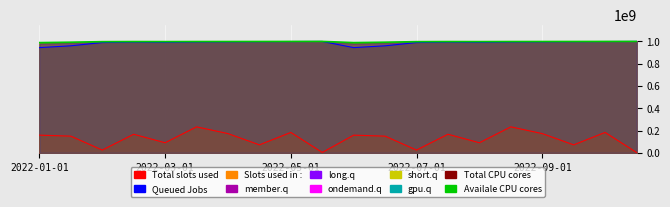

How many lines are shown in the chart?

3